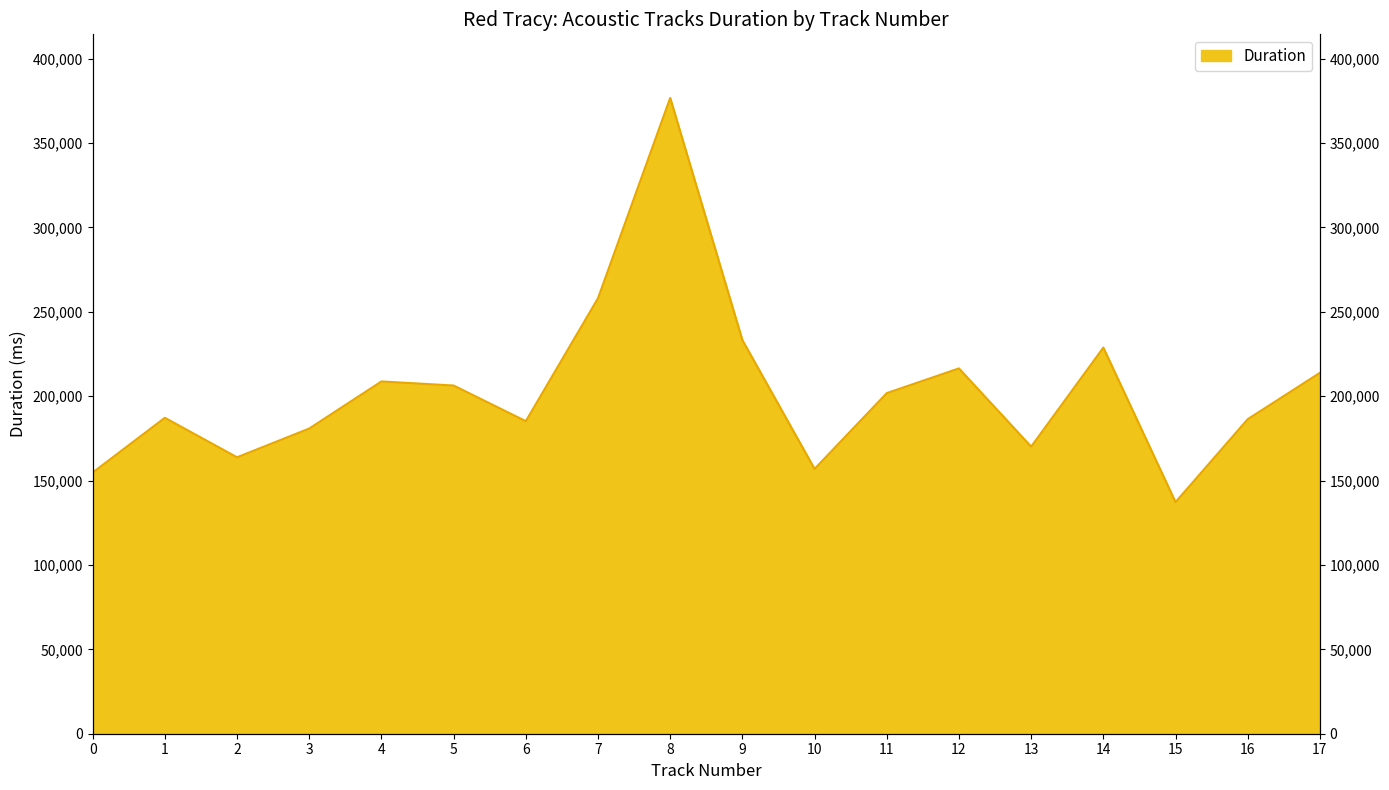

Is it true that the value at 0 is 154736?

True